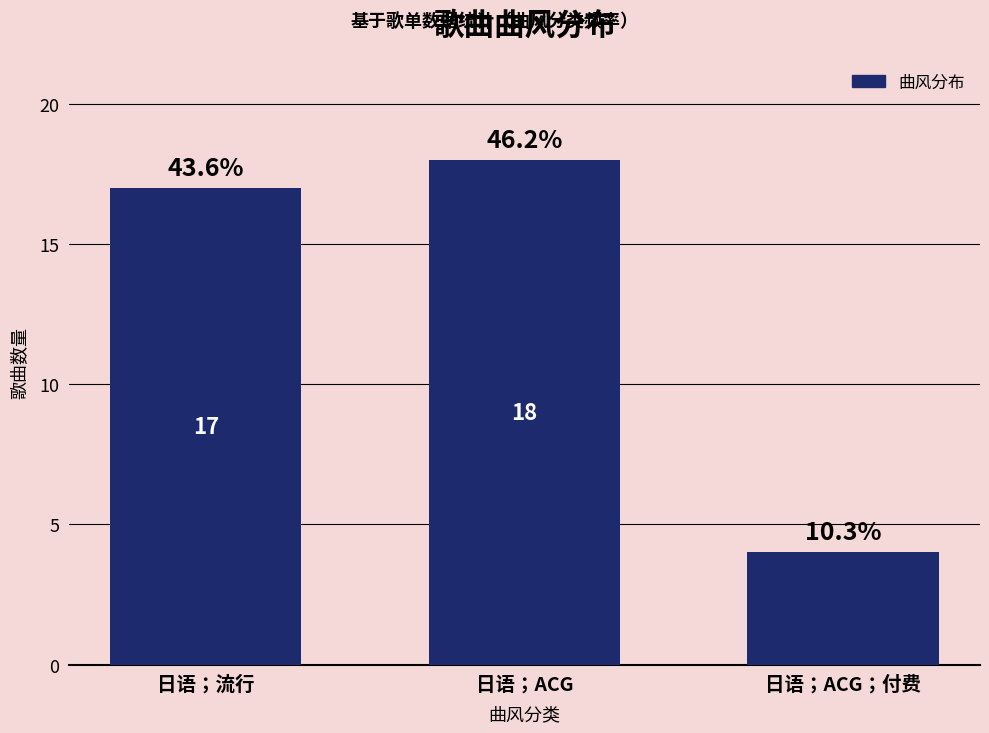

Does the chart contain any negative values?

No